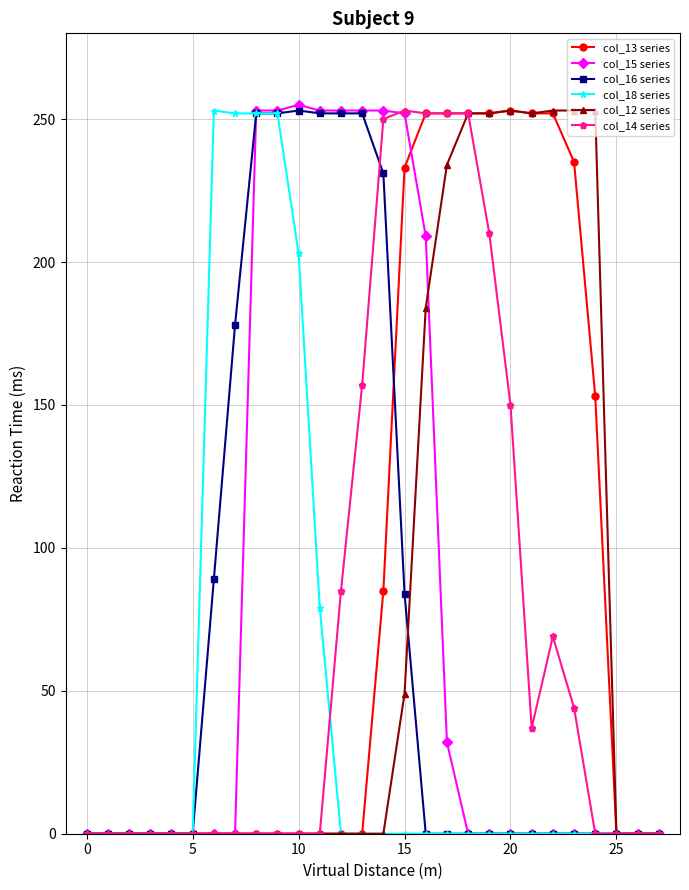

At how many categories does at least one series exceed 61?

19